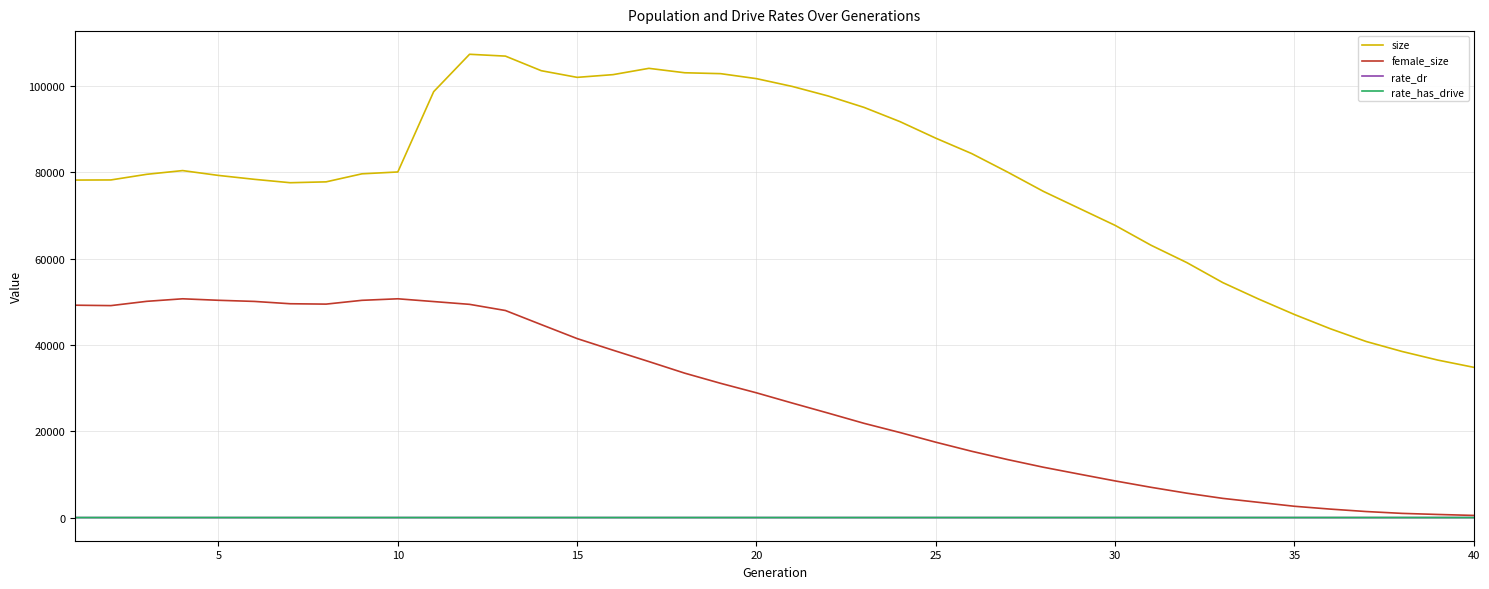

What is the minimum value for size?

34829.0